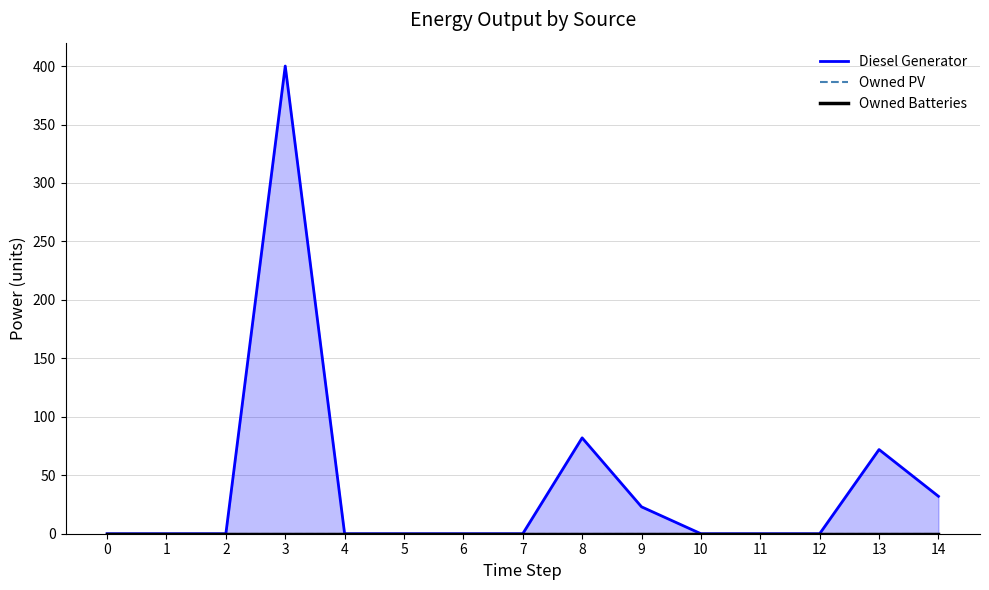

True or false: Diesel Generator and Owned Batteries cross at least once.

False